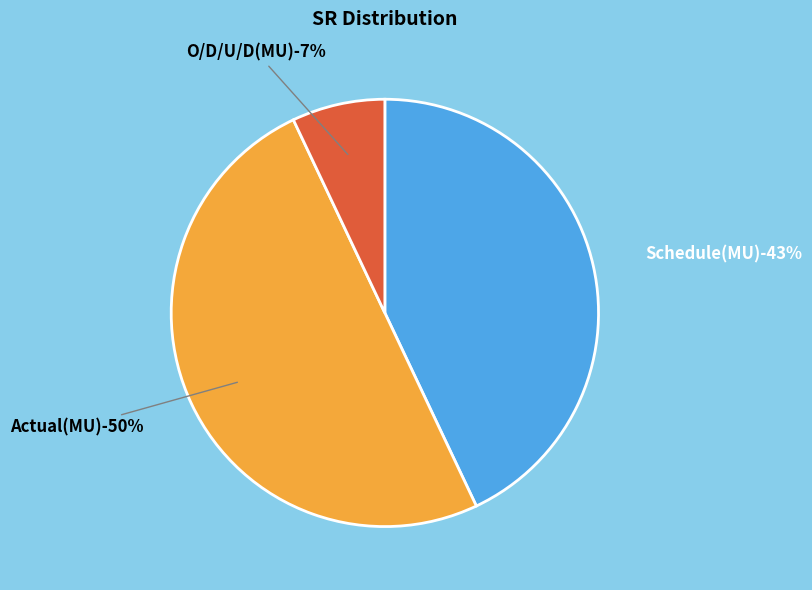

To the nearest percent, what portion does Actual(MU) represent?

50%